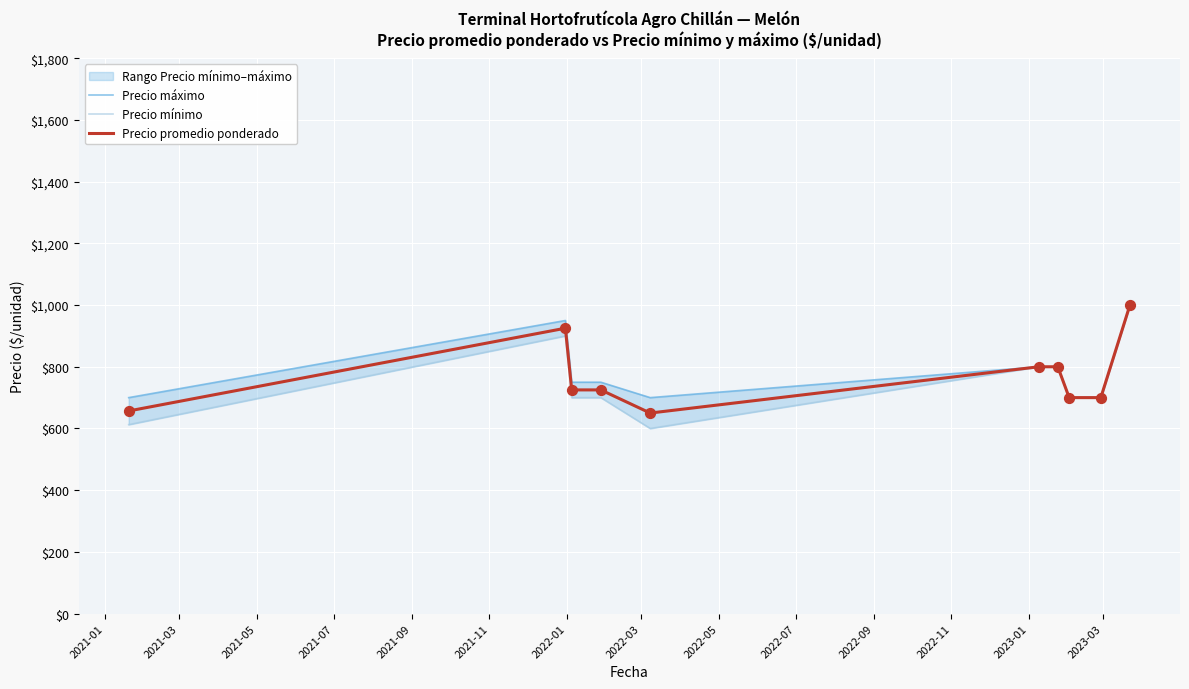

At how many categories does at least one series exceed 841?

2